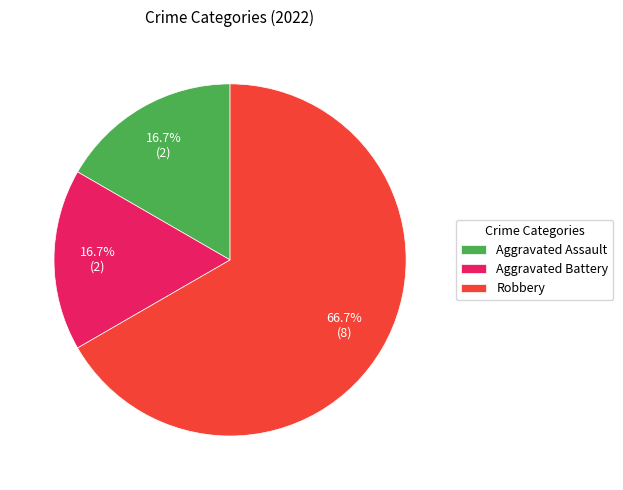

Which category has the biggest portion of the pie?

Robbery